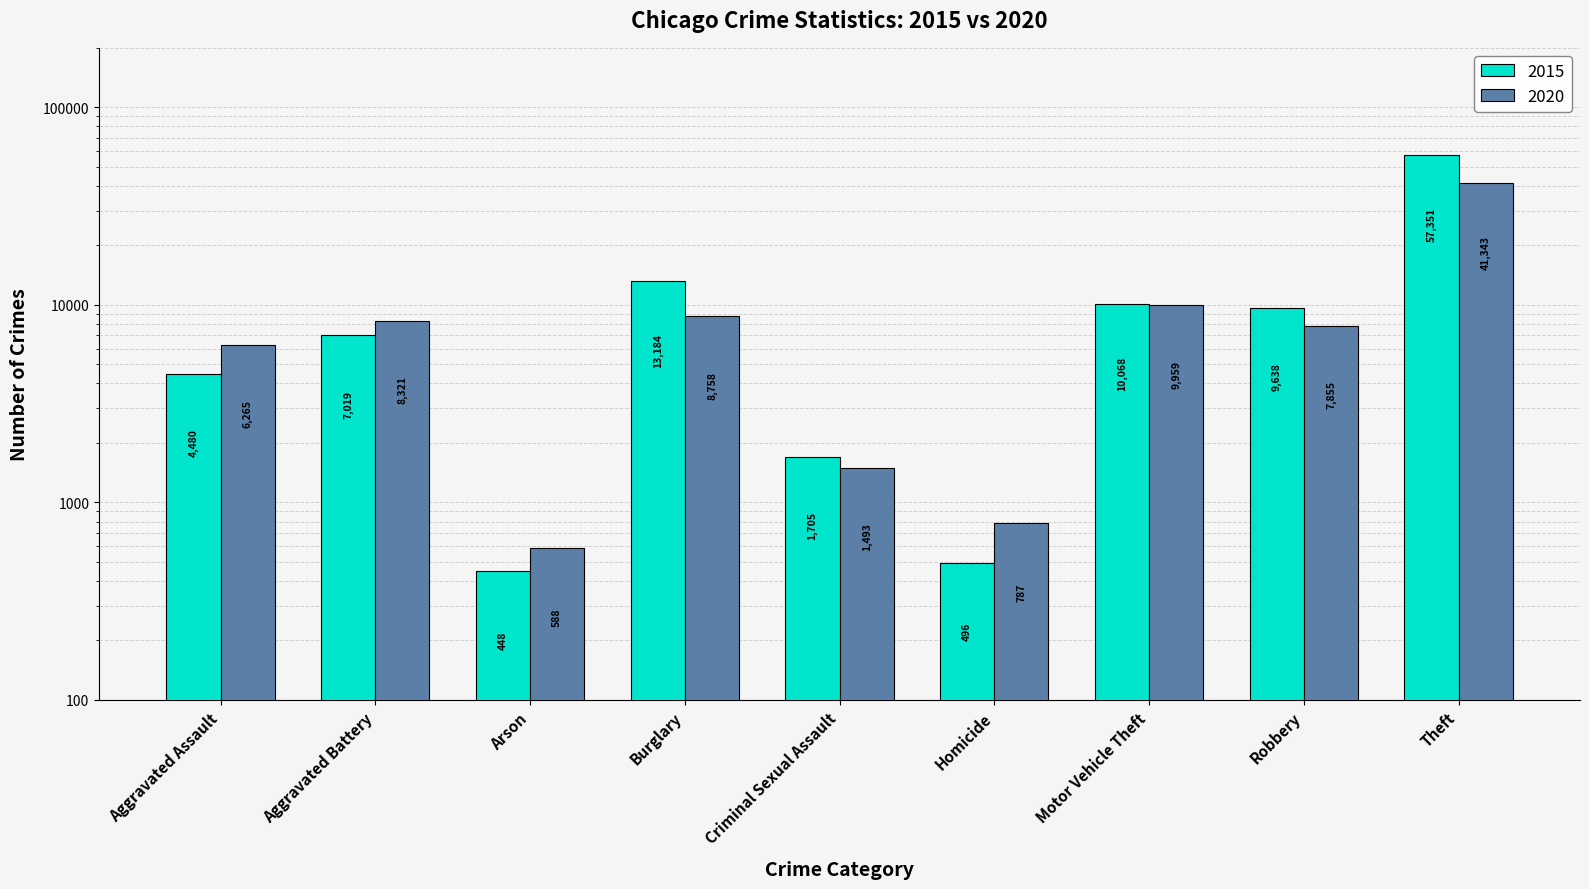

What is the total value across all series at Arson?

1036